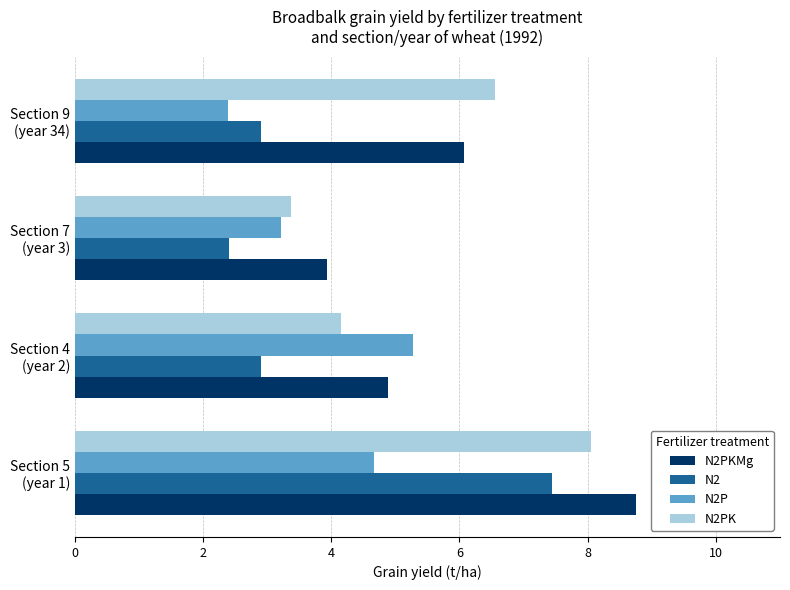

What is the minimum value for N2PK?

3.4